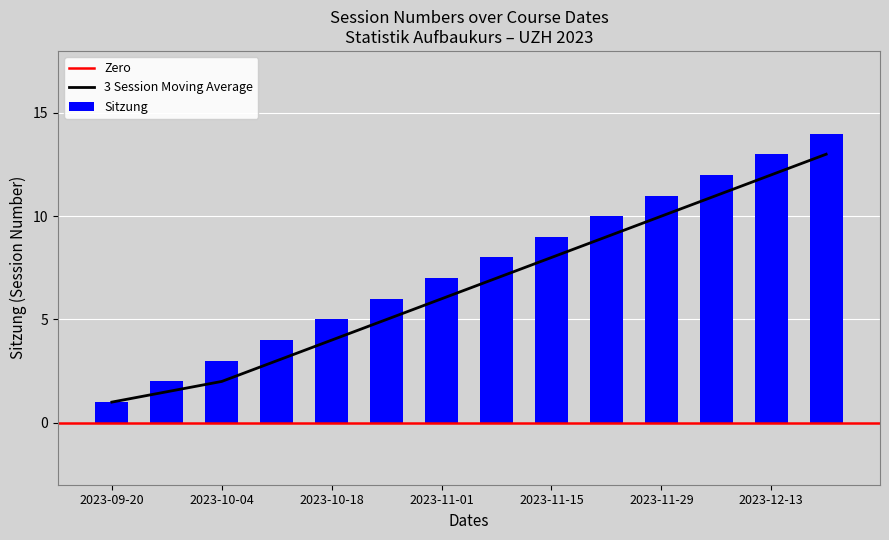

What is the average value?

8